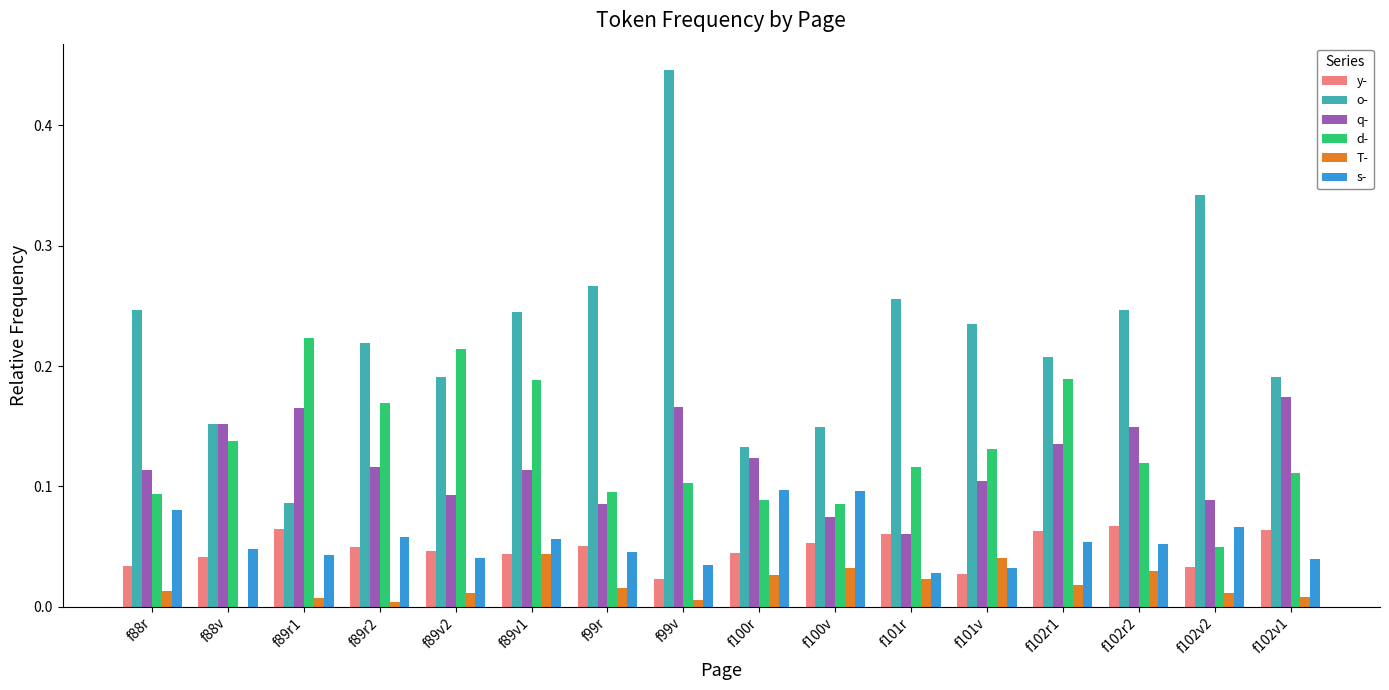

At which category is the sum across all series the highest?

f99v